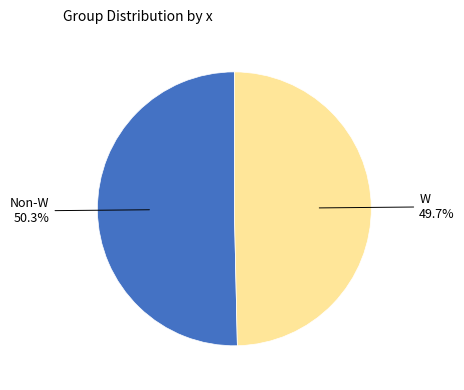

Is there a majority slice in this chart?

Yes